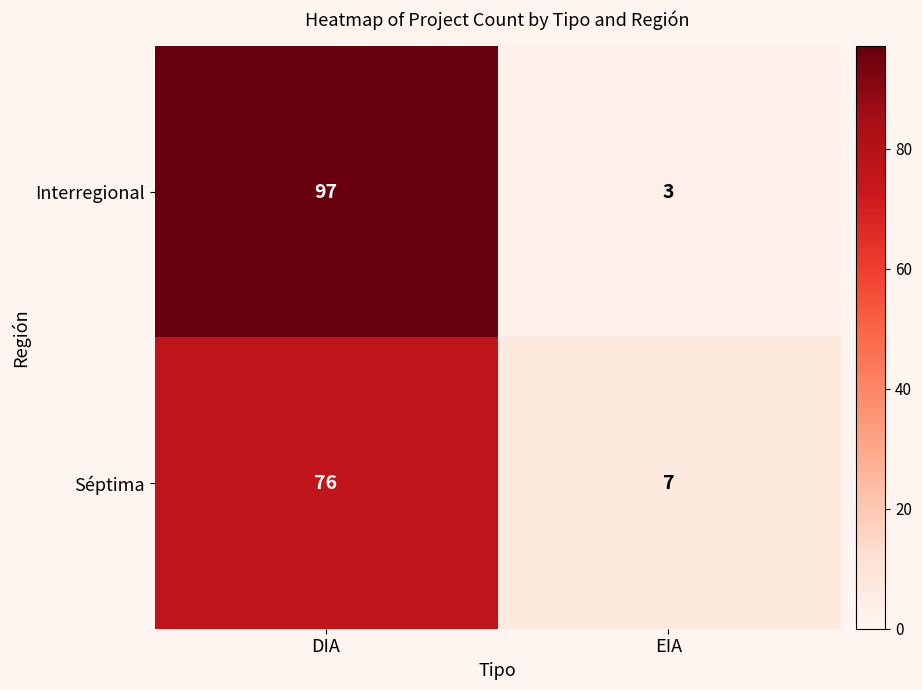

Reading left to right, transcribe all the data shown in this chart.

Interregional: DIA=97	EIA=3
Séptima: DIA=76	EIA=7